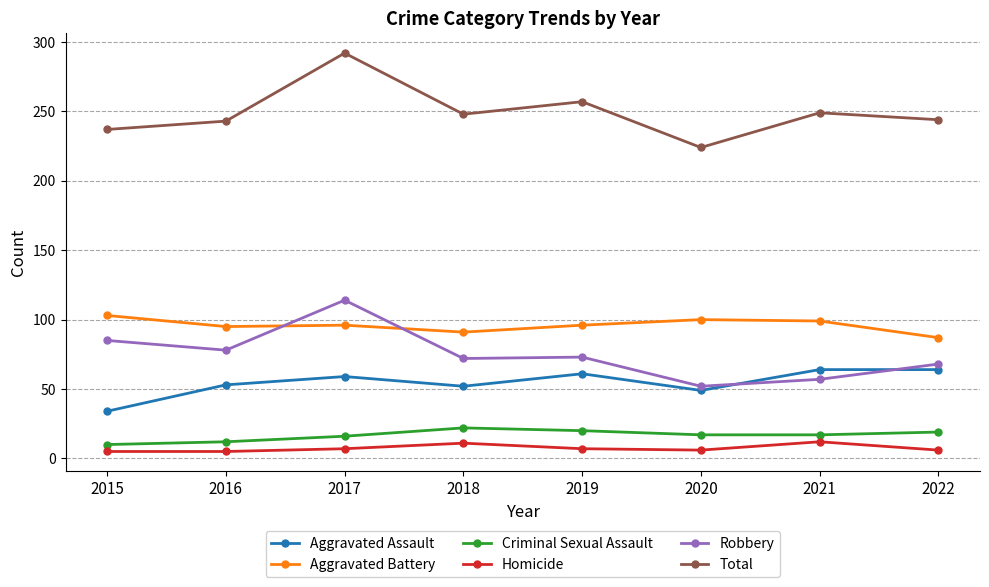

What is the spread (max minus min) of values at 2019?

250